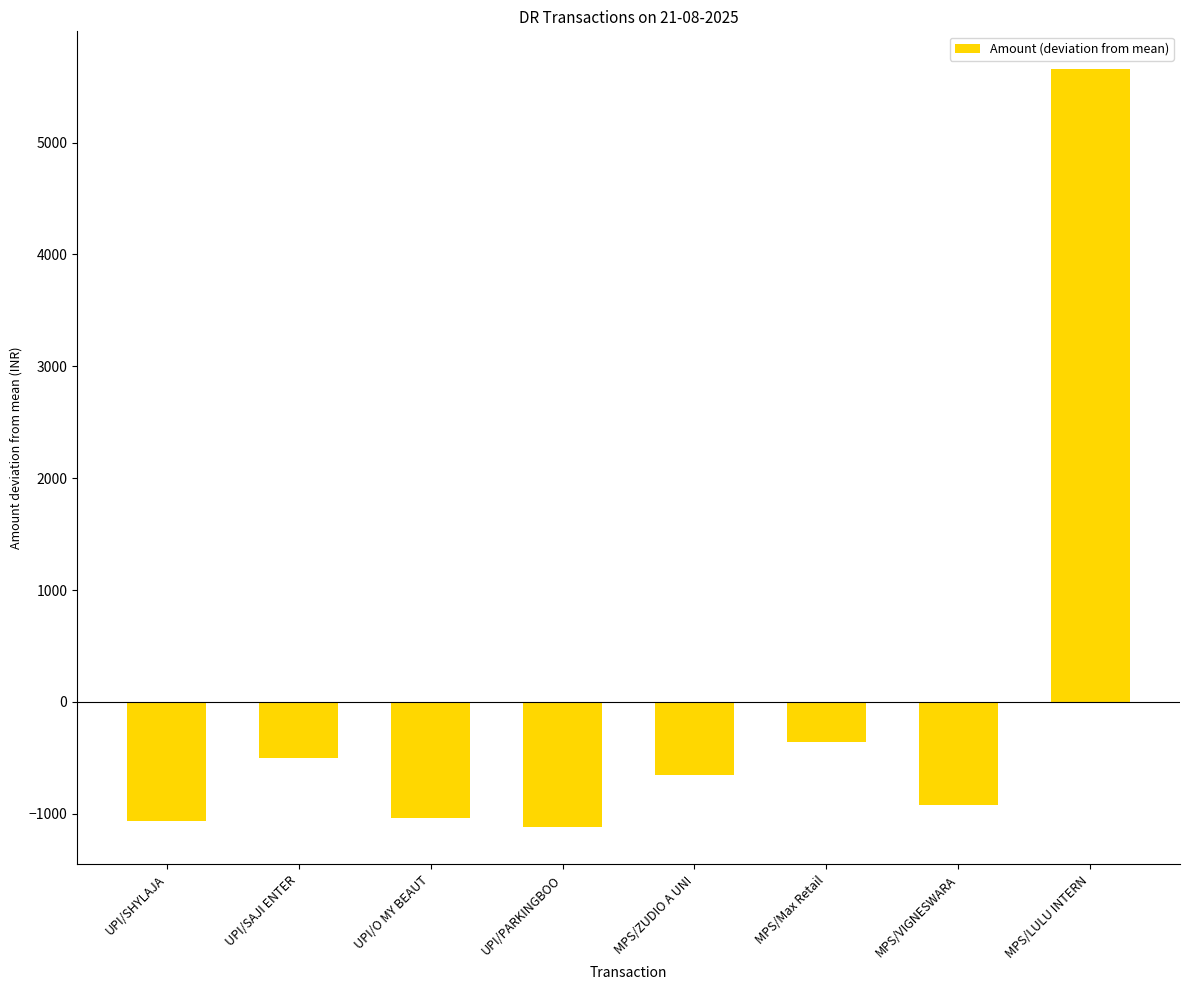

What is the change in value from UPI/SHYLAJA to UPI/O MY BEAUT?

+35.0